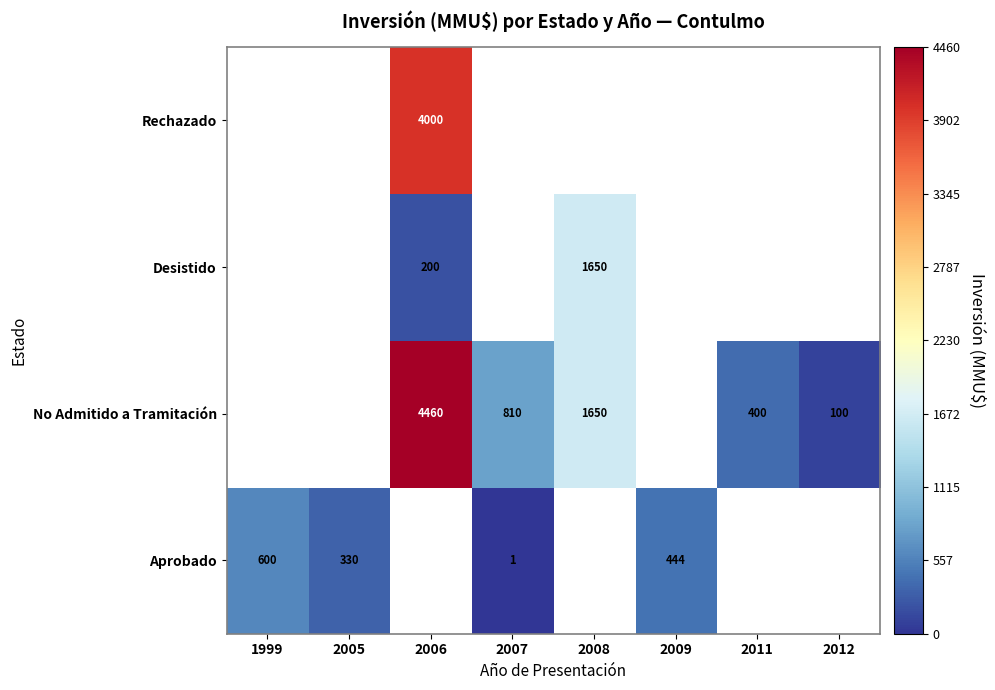

At how many categories does at least one series exceed 3483?

1